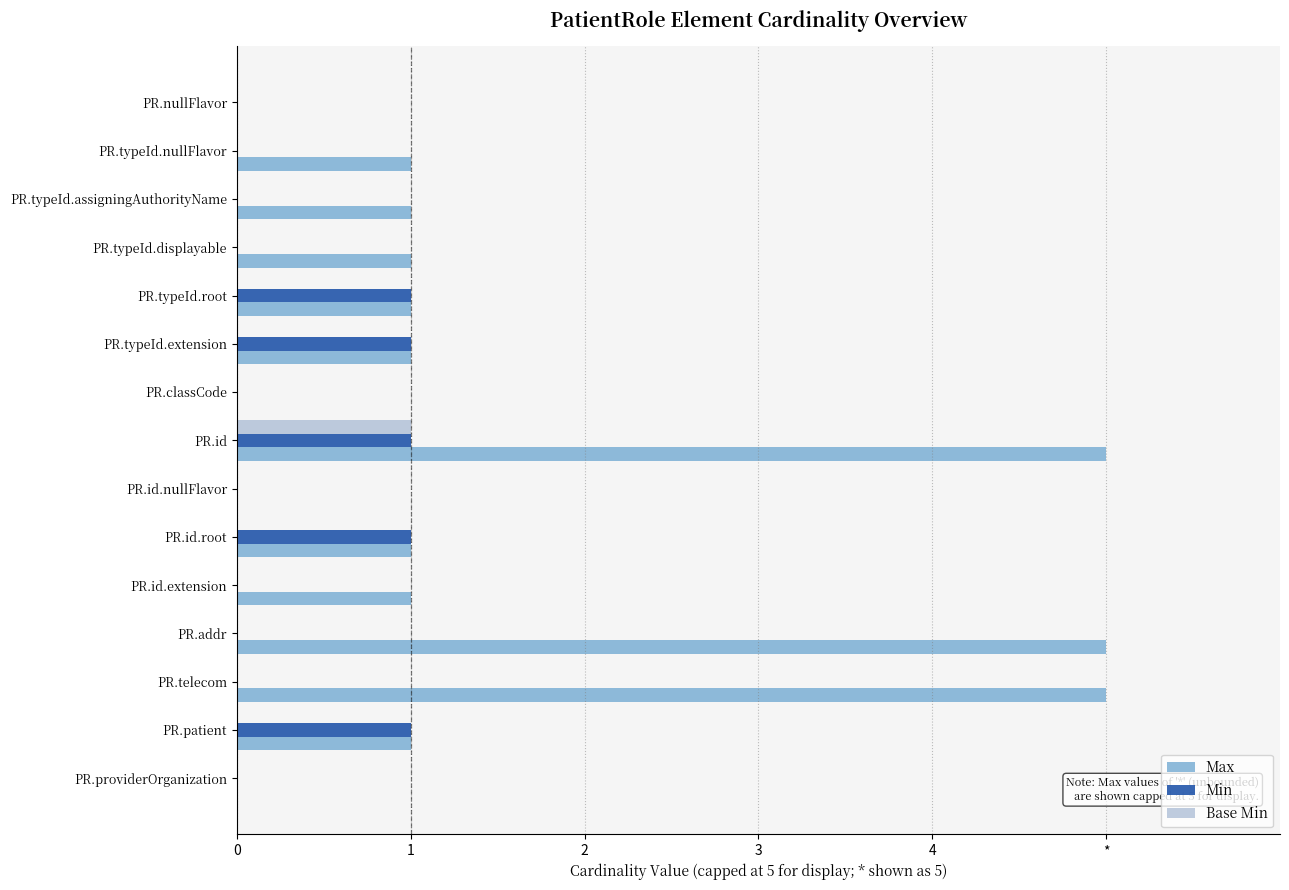

Where does the Max series first go above 1?

PR.id